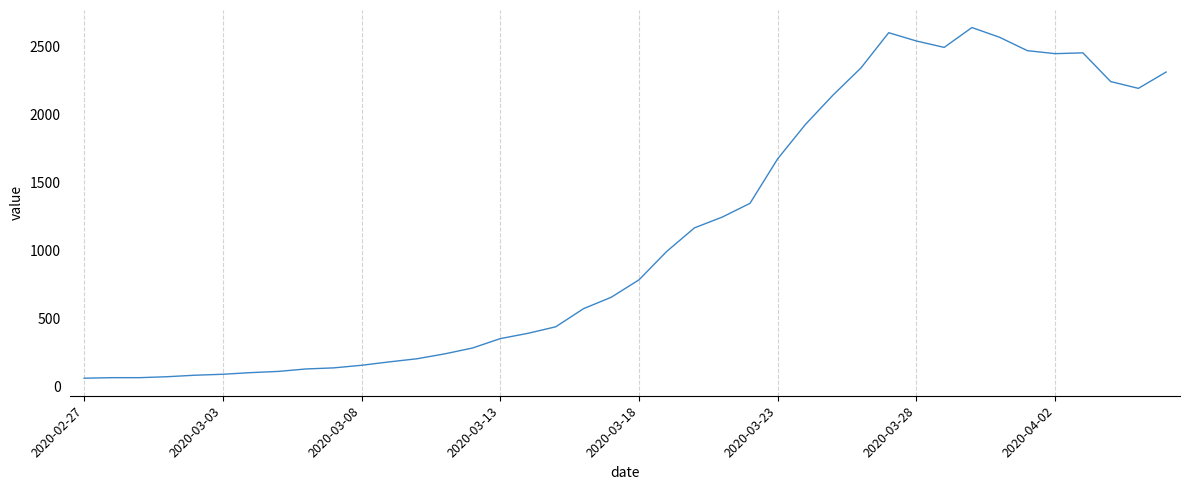

What is the average value?

1124